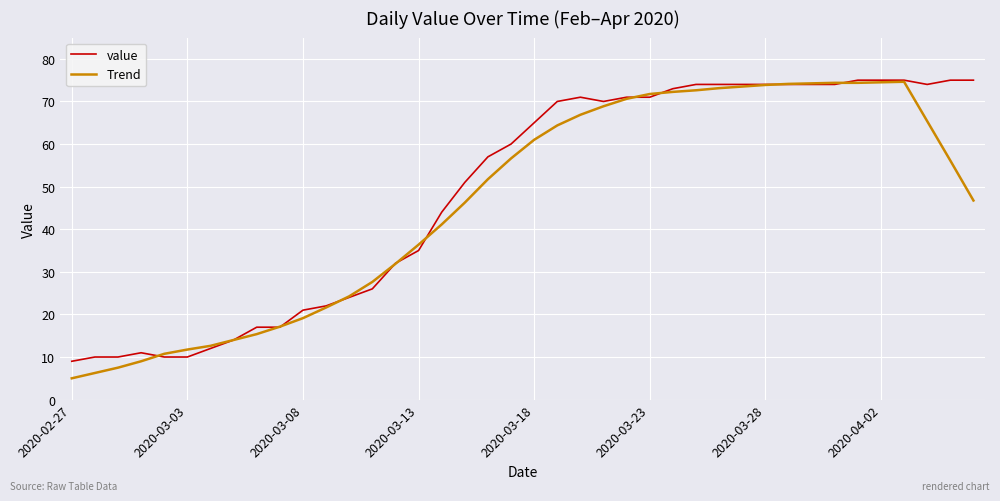

What is the minimum value for value?

9.0